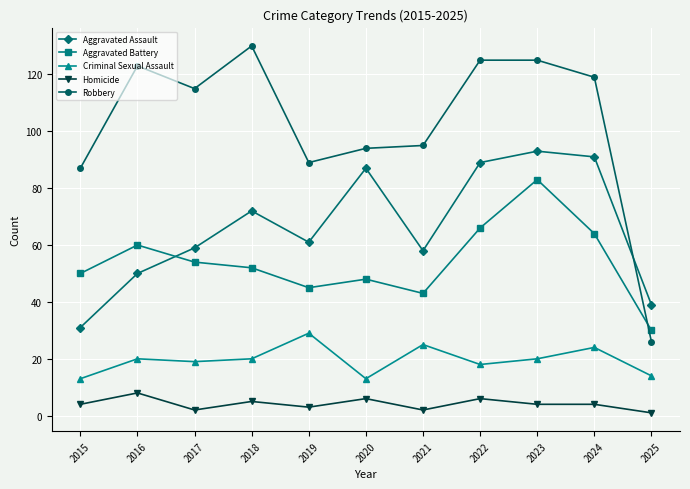

True or false: Criminal Sexual Assault and Aggravated Battery intersect in this chart.

False